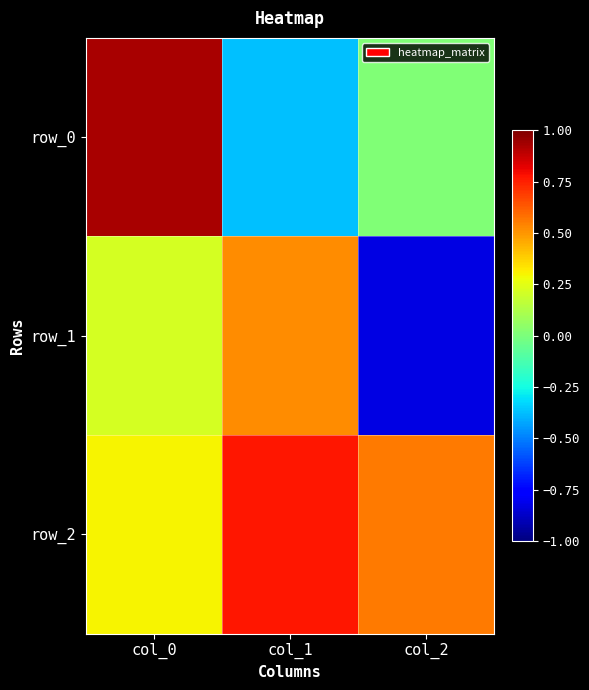

Which label corresponds to the smallest value in the chart?

col_2